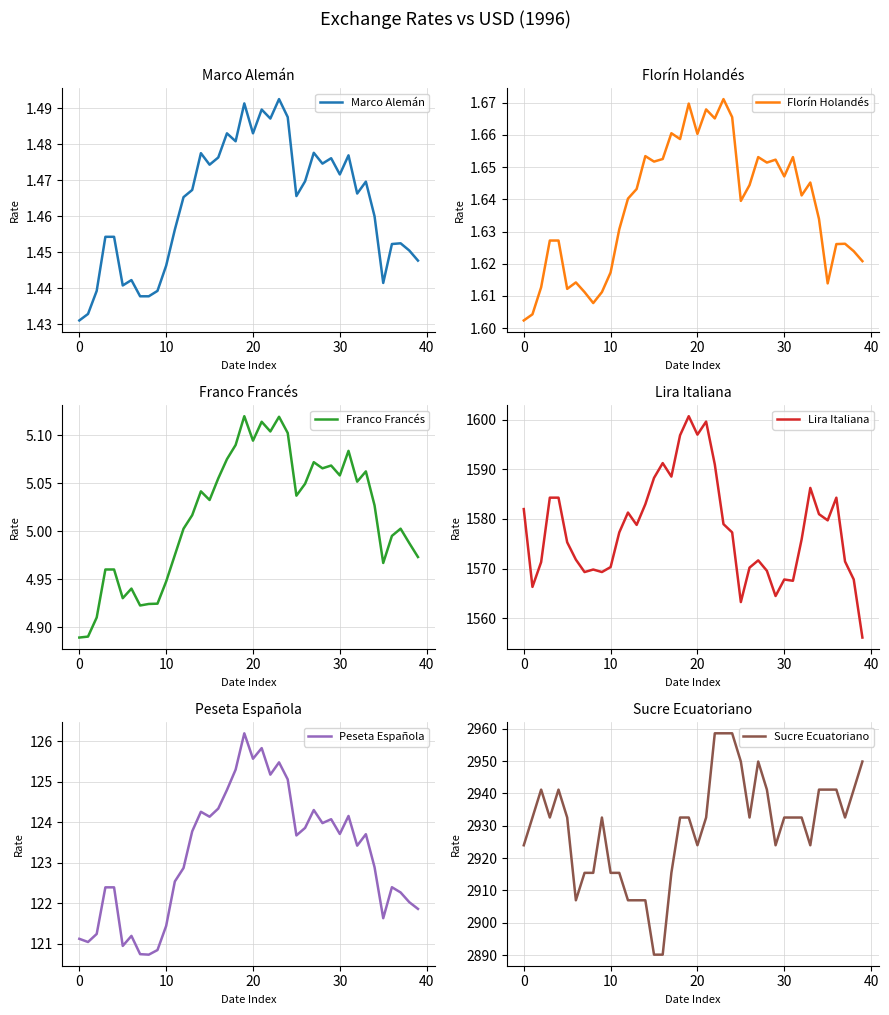

What is the minimum value for Lira Italiana?

1556.1